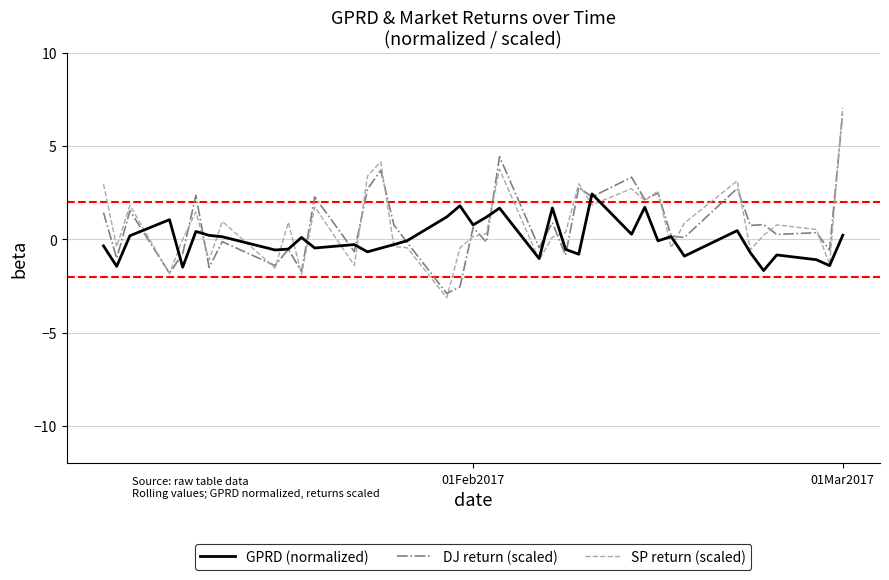

What is the minimum value for GPRD (normalized)?

-1.7